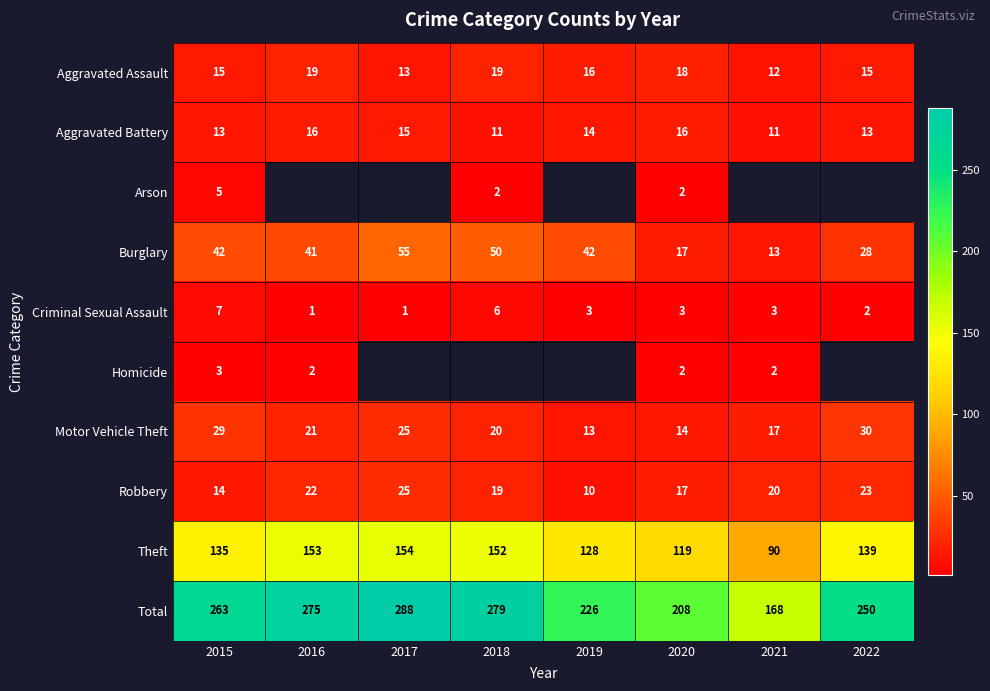

What is the spread (max minus min) of values at 2021?

166.0